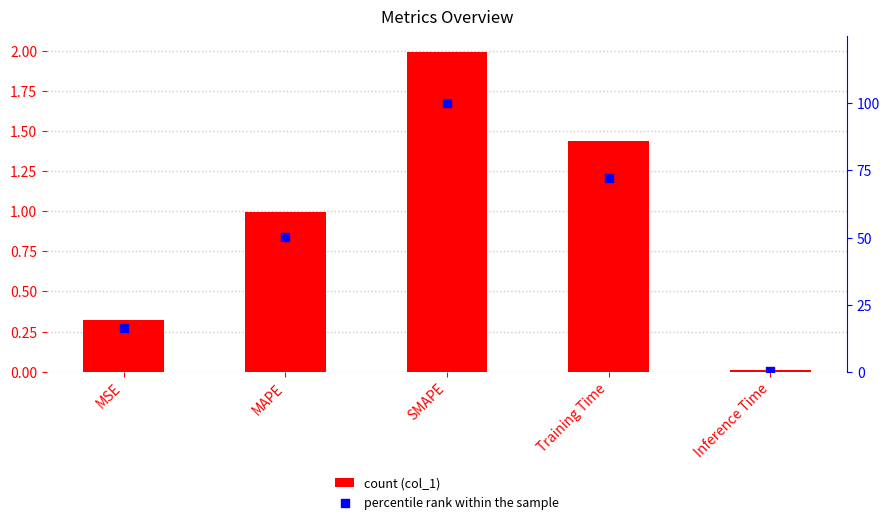

At which category is the sum across all series the highest?

SMAPE